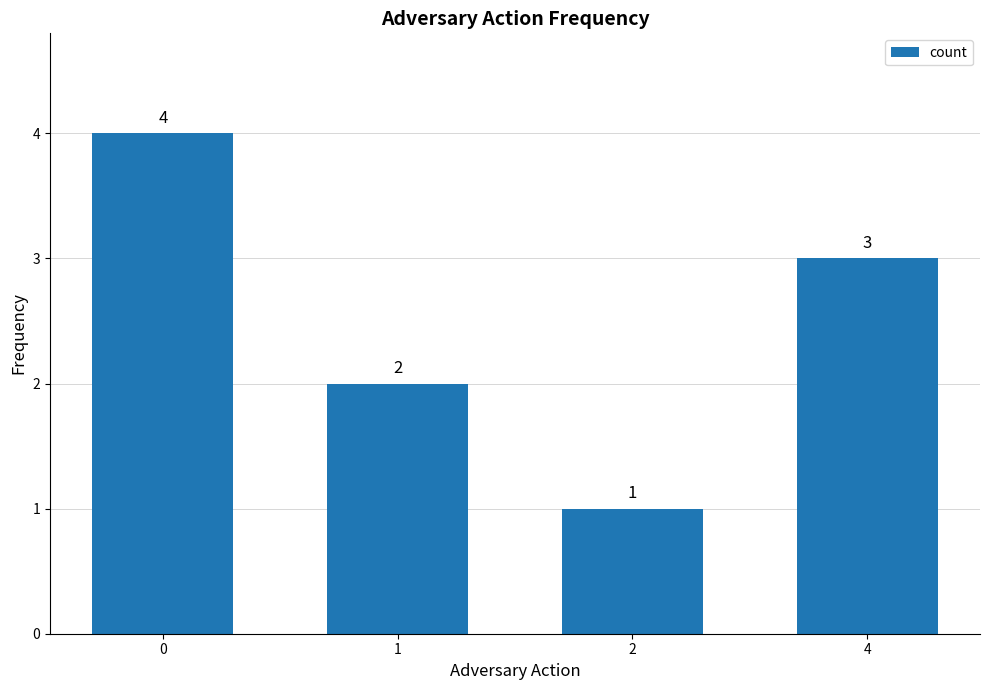

List the labels in order of value, smallest first.

2, 1, 4, 0